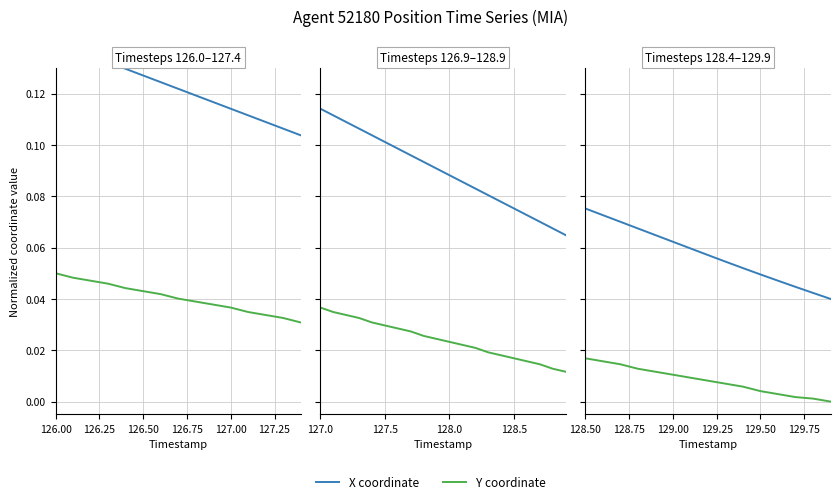

The X coordinate series shows 0.1 at 127.50. True or false?

False